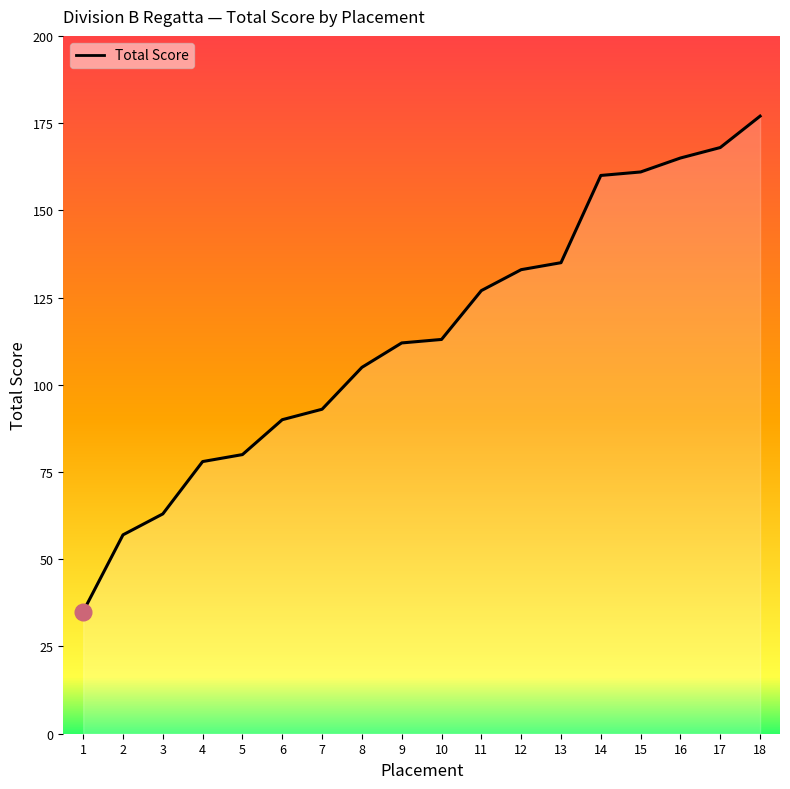

What is the difference between the maximum and second lowest values?

120